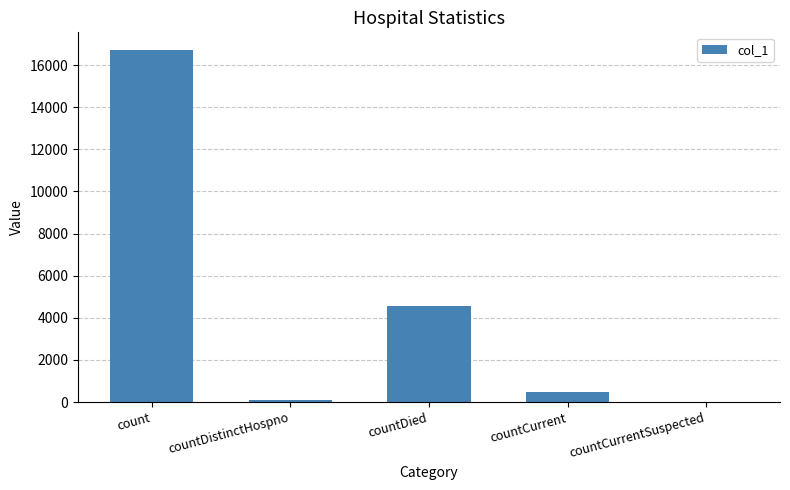

Reading right to left, what are all the values shown in this chart?

0	465	4544	77	16718